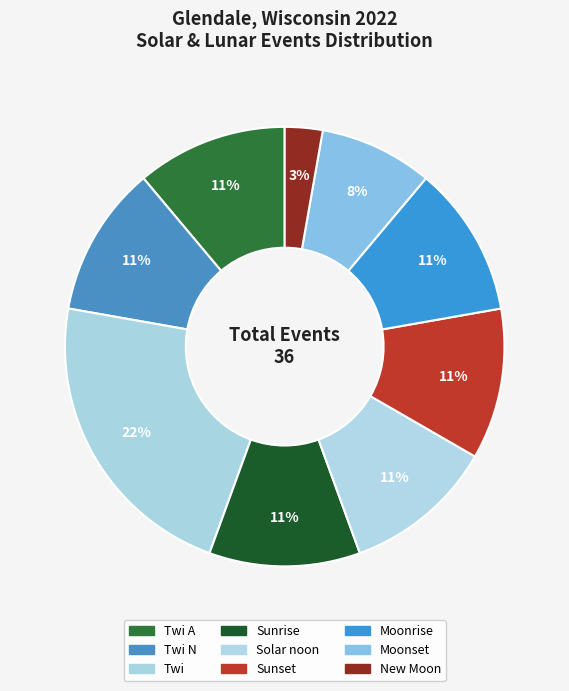

Does any single category account for the majority?

No